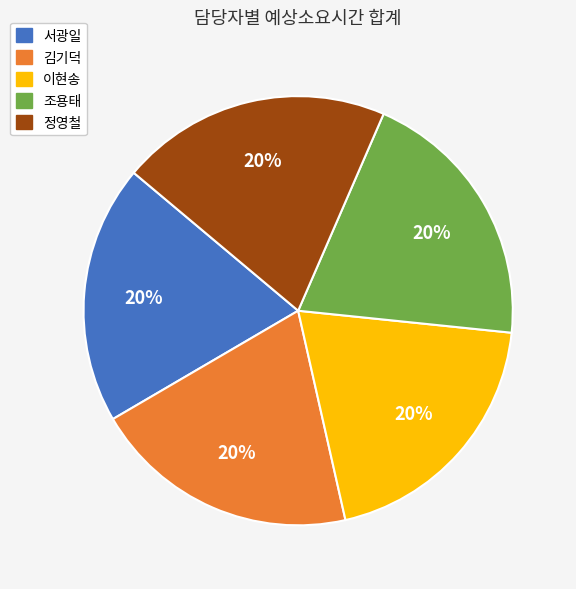

How many segments does this pie chart have?

5